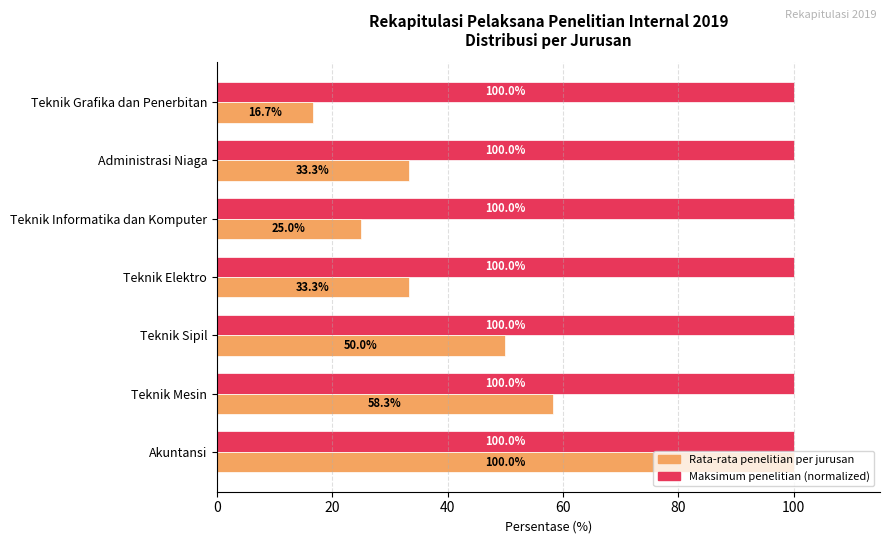

What is the total value across all series at Akuntansi?

200.0